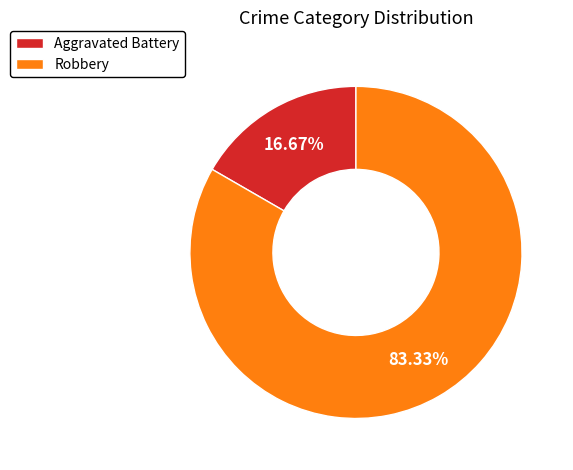

Which slice is the smallest?

Aggravated Battery